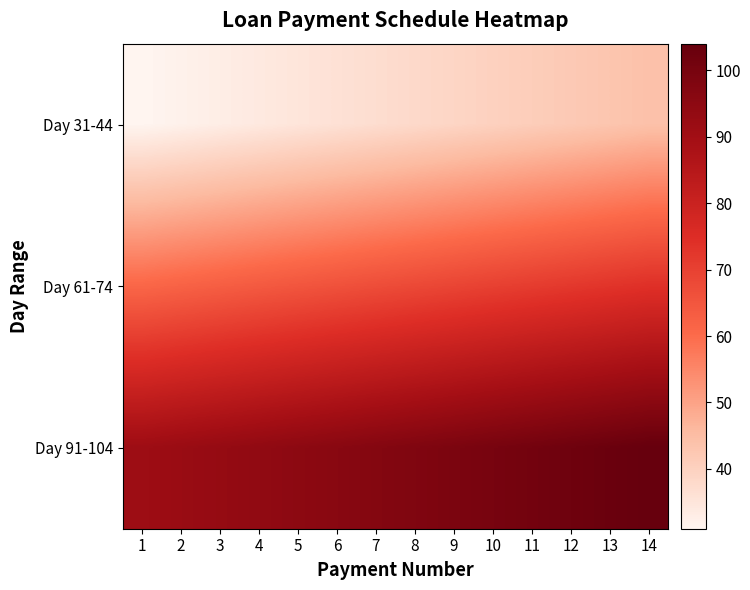

Reading right to left, what are all the values shown in this chart?

Day 31-44: 14=44	13=43	12=42	11=41	10=40	9=39	8=38	7=37	6=36	5=35	4=34	3=33	2=32	1=31
Day 61-74: 14=74	13=73	12=72	11=71	10=70	9=69	8=68	7=67	6=66	5=65	4=64	3=63	2=62	1=61
Day 91-104: 14=104	13=103	12=102	11=101	10=100	9=99	8=98	7=97	6=96	5=95	4=94	3=93	2=92	1=91